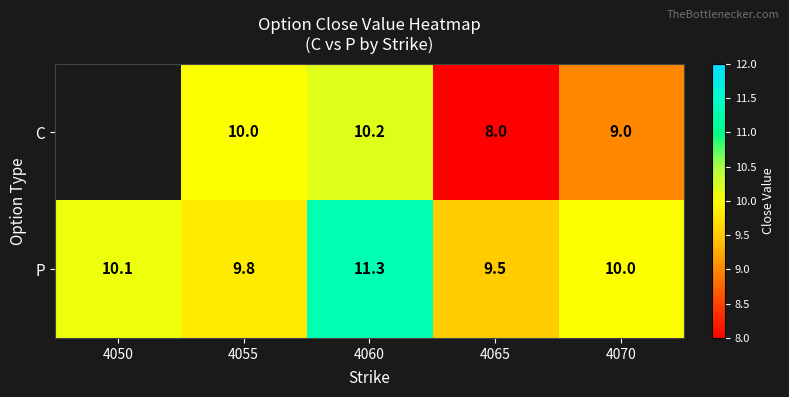

The P series shows 10.1 at 4050. True or false?

True